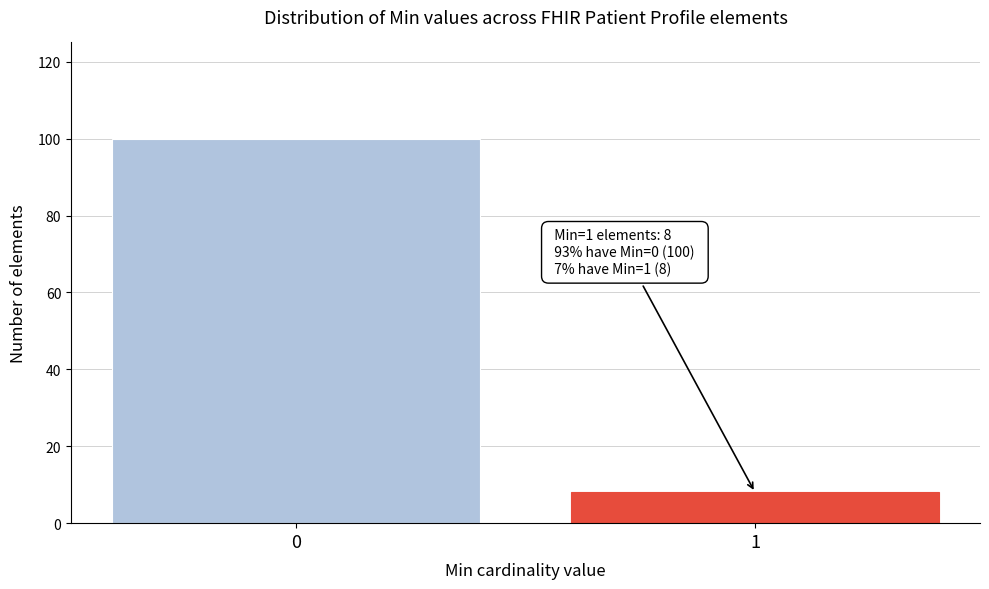

Reading left to right, what are all the values shown in this chart?

0=100	1=8